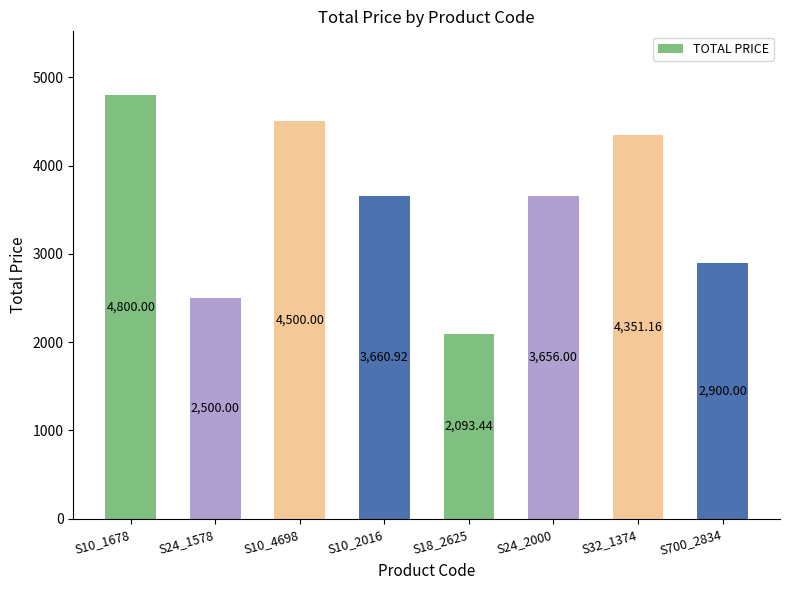

True or false: the data shows 2500.0 at S24_1578.

True